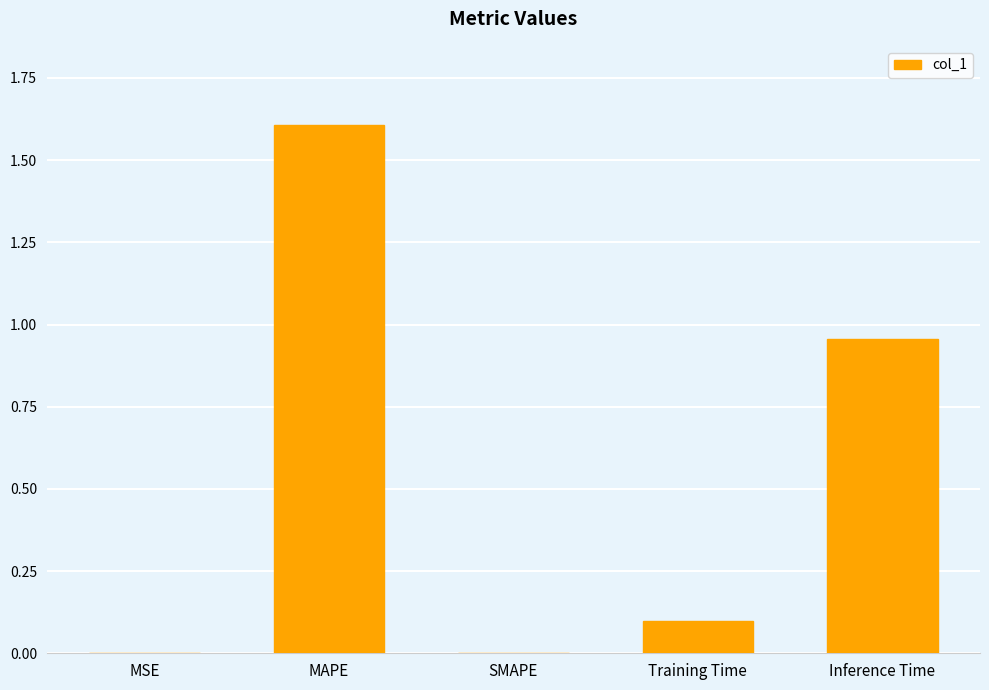

What is the sum of all values?

2.7